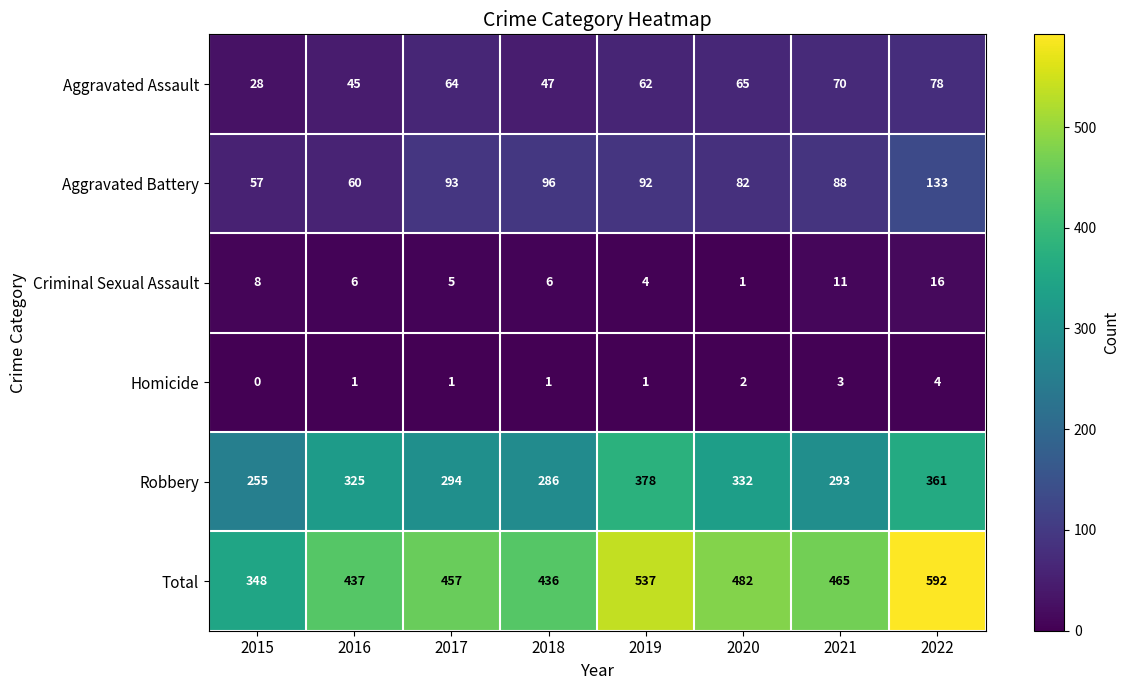

What is the total value across all series at 2015?

696